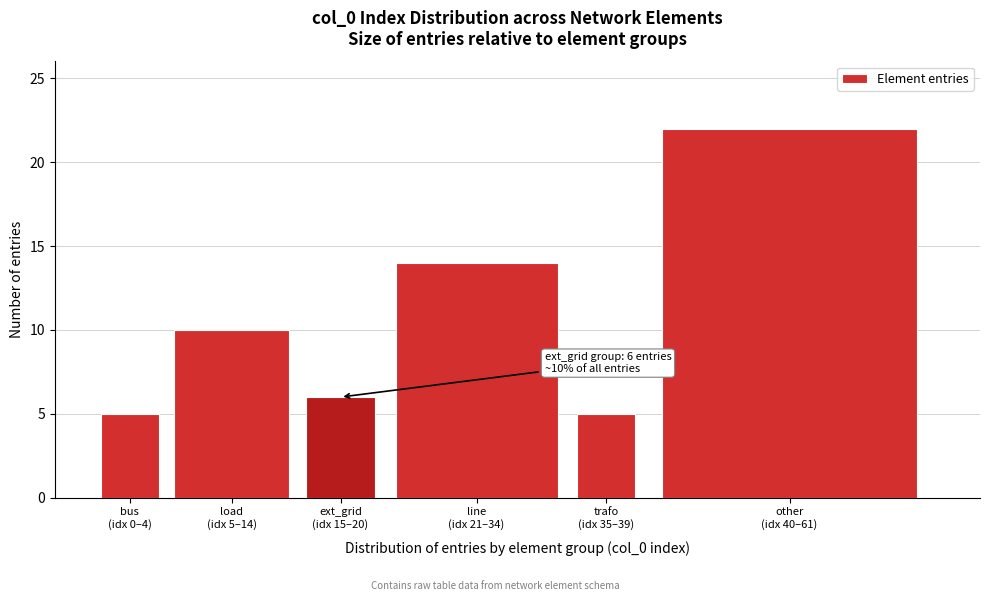

Reading left to right, what are all the values shown in this chart?

5	10	6	14	5	22